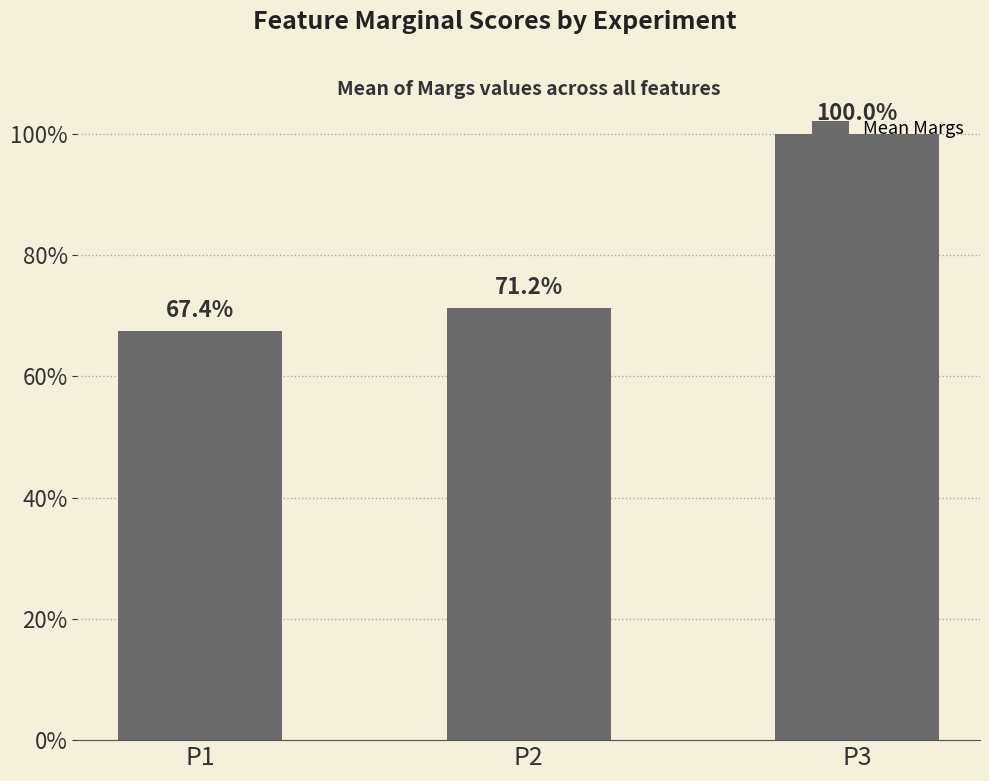

What is the sum of all values?

2.4